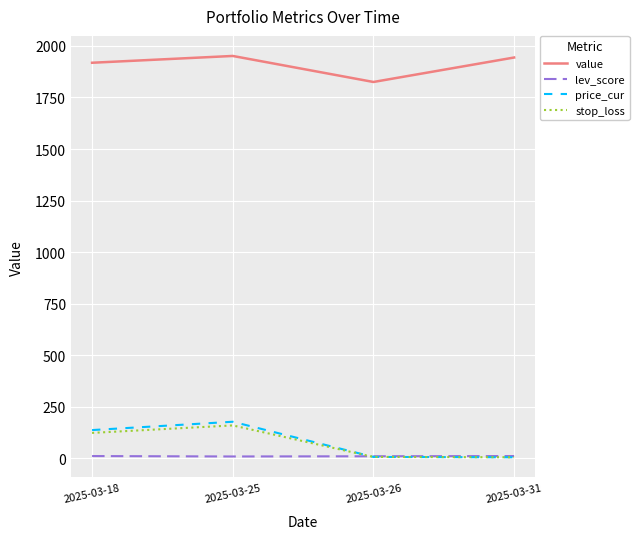

How many categories are shown in the chart?

4